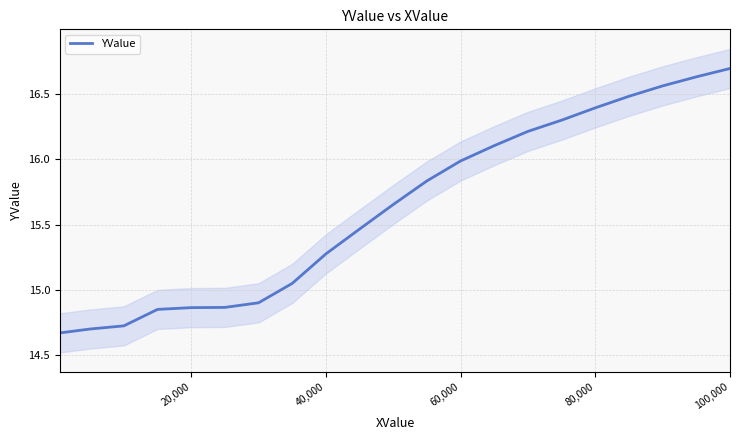

True or false: the data has more than 0 interior local peaks.

False